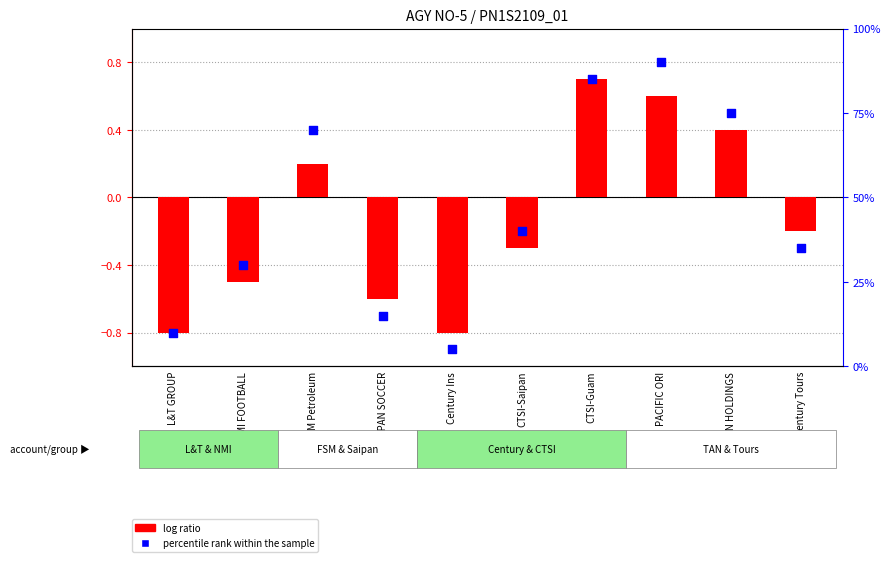

At which category is the sum across all series the highest?

PACIFIC ORI